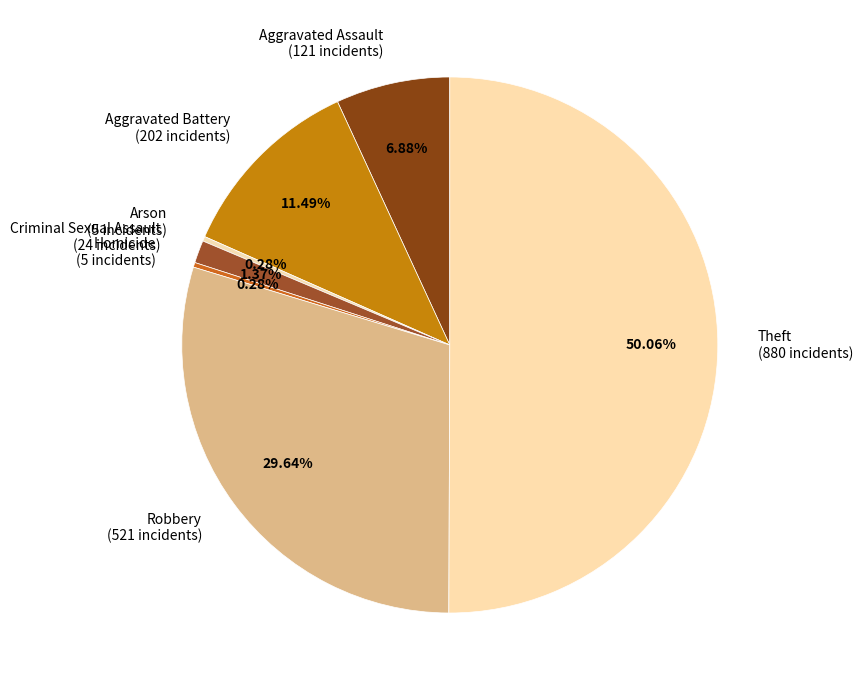

To the nearest percent, what portion does Aggravated Assault represent?

7%